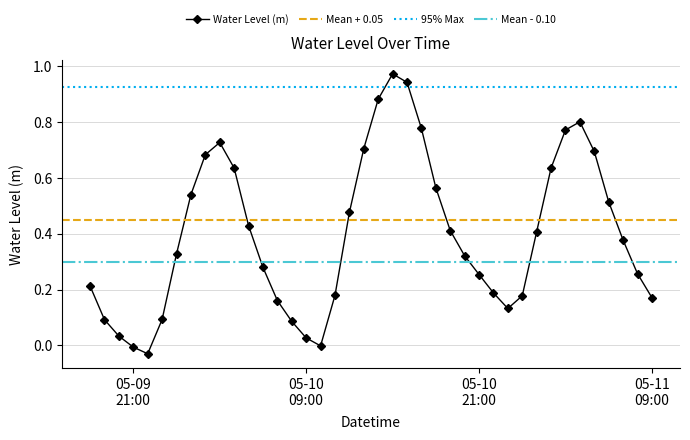

How many values are above zero?

37